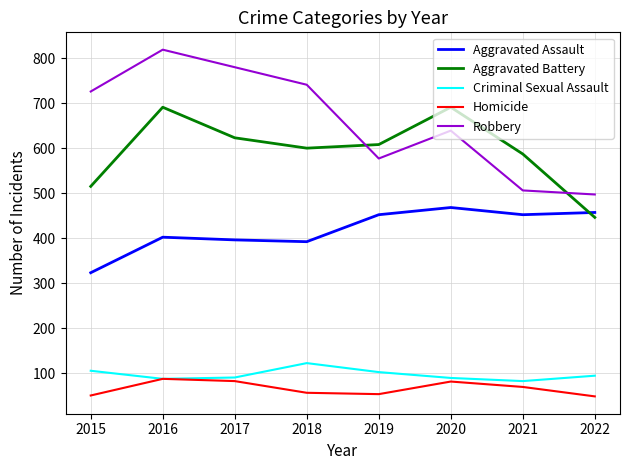

At how many categories does at least one series exceed 641?

5